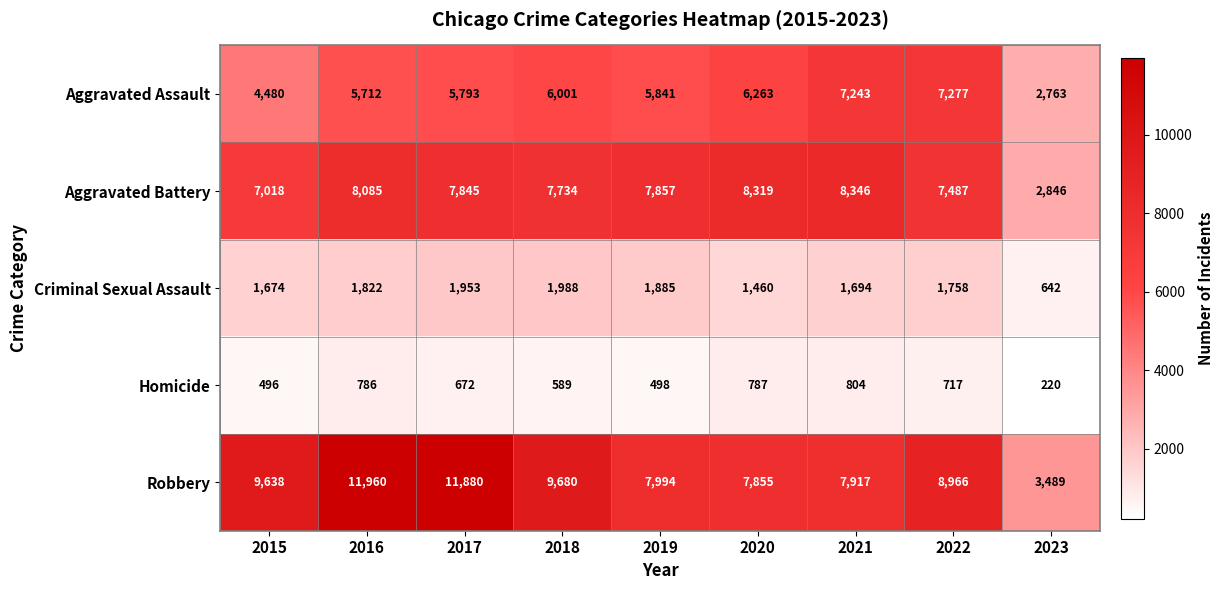

How many distinct data groups are displayed?

5